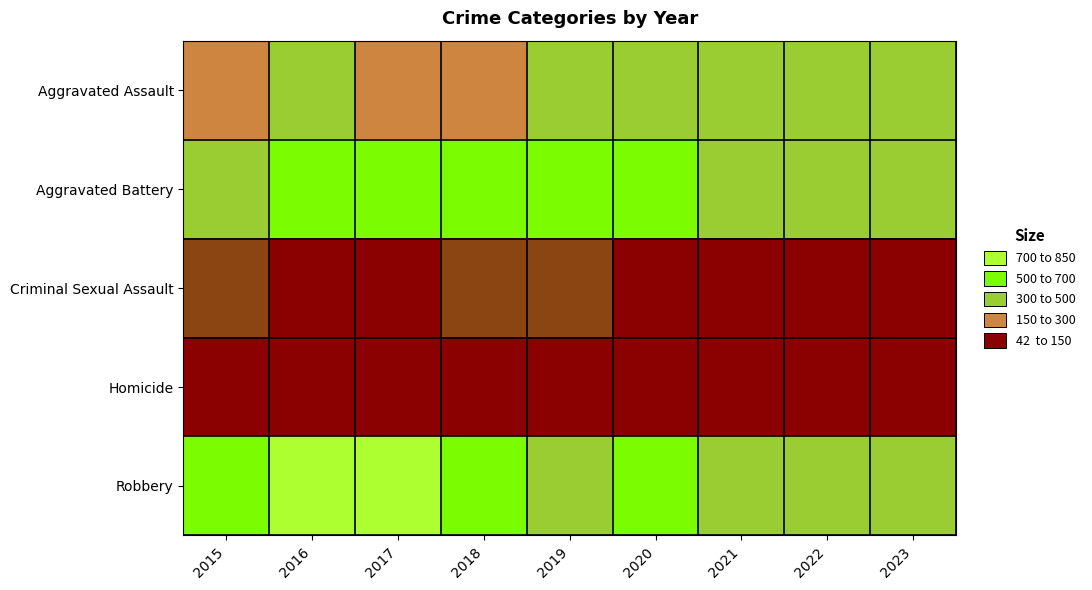

Rank the series by their maximum value, from highest to lowest.

Robbery, Aggravated Battery, Aggravated Assault, Criminal Sexual Assault, Homicide